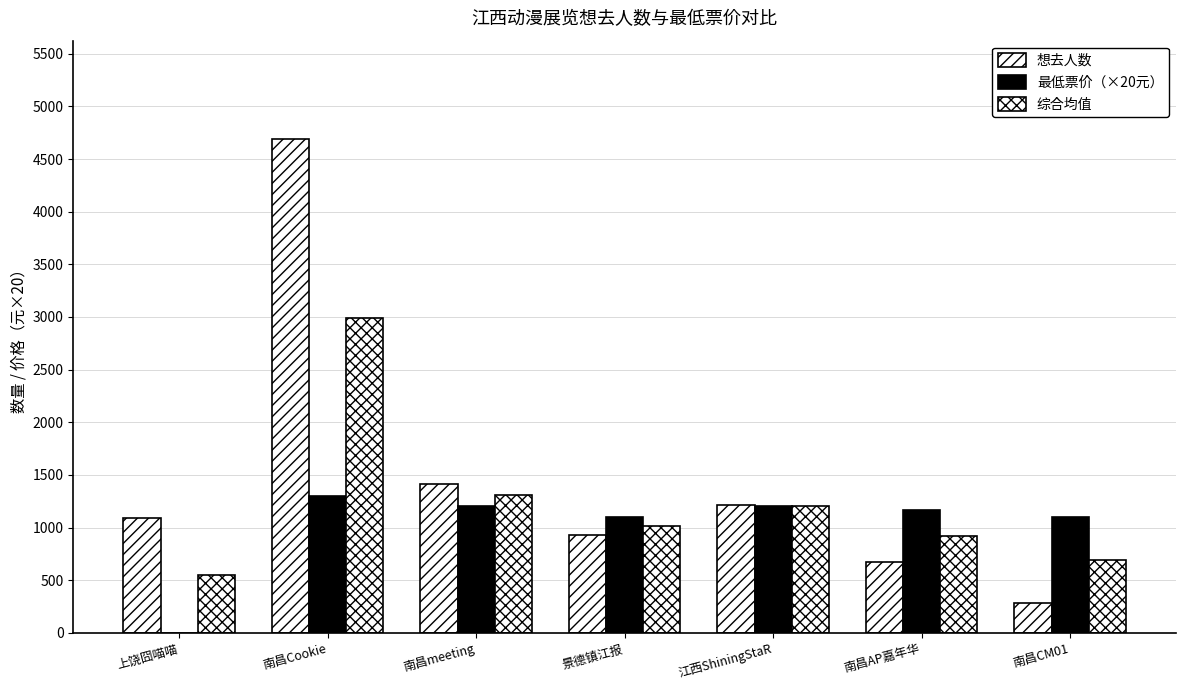

Reading left to right, what are all the values shown in this chart?

想去人数: 1094.0	4687.0	1410.0	926.0	1215.0	674.0	284.0
最低票价（×20元）: 0.0	1300.0	1200.0	1100.0	1200.0	1170.0	1100.0
综合均值: 547.0	2993.5	1305.0	1013.0	1207.5	922.0	692.0